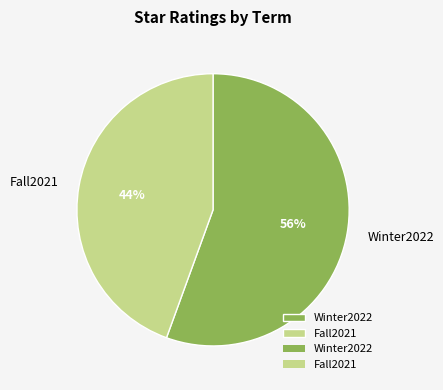

To the nearest percent, what is the combined percentage of Winter2022 and Fall2021?

100%